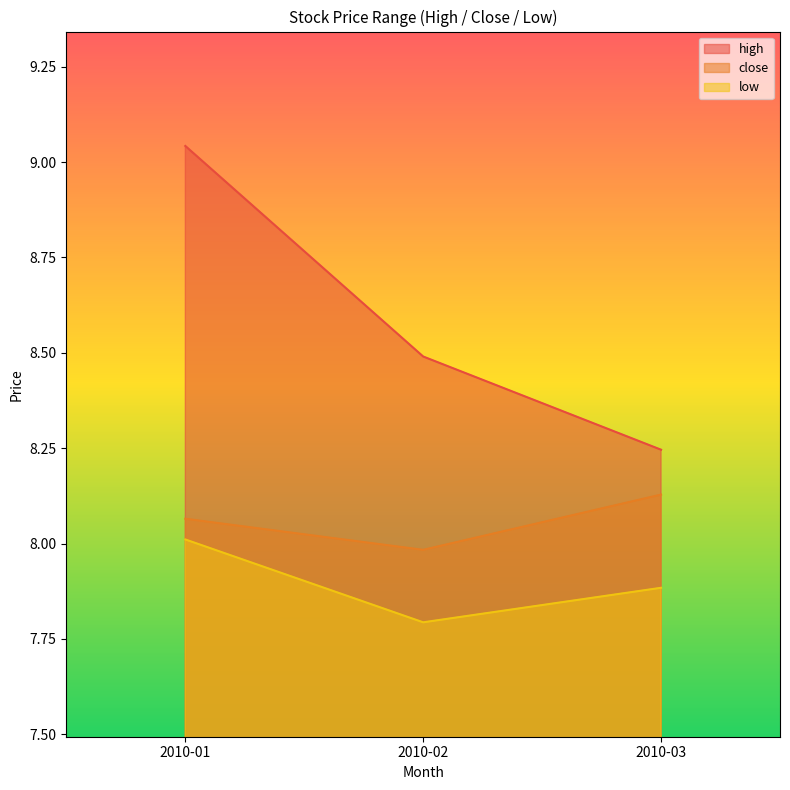

In close, how many points are lower than both neighbors (excluding endpoints)?

1